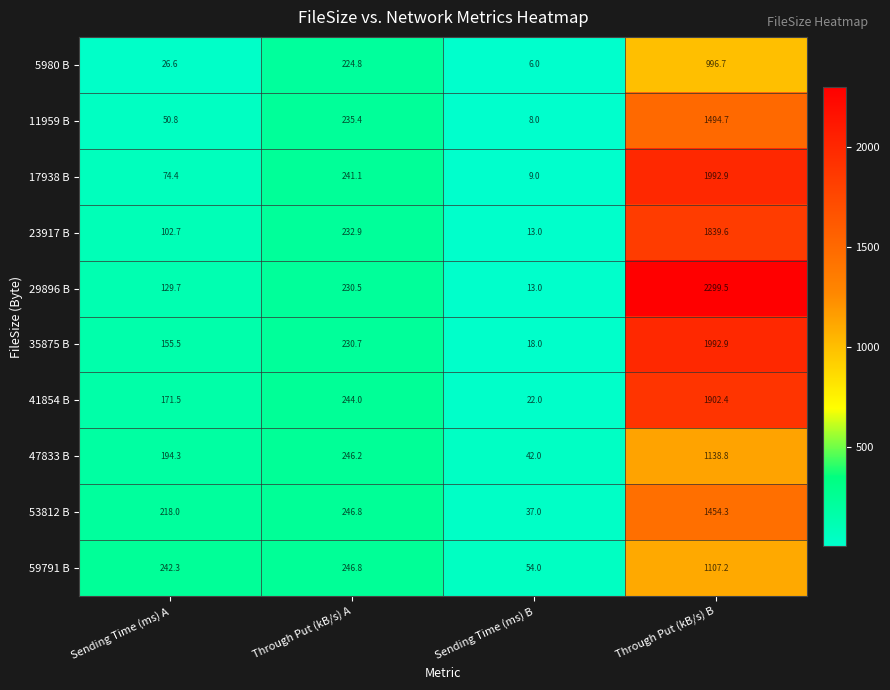

Where does the 5980 B series first go above 224?

Through Put (kB/s) A